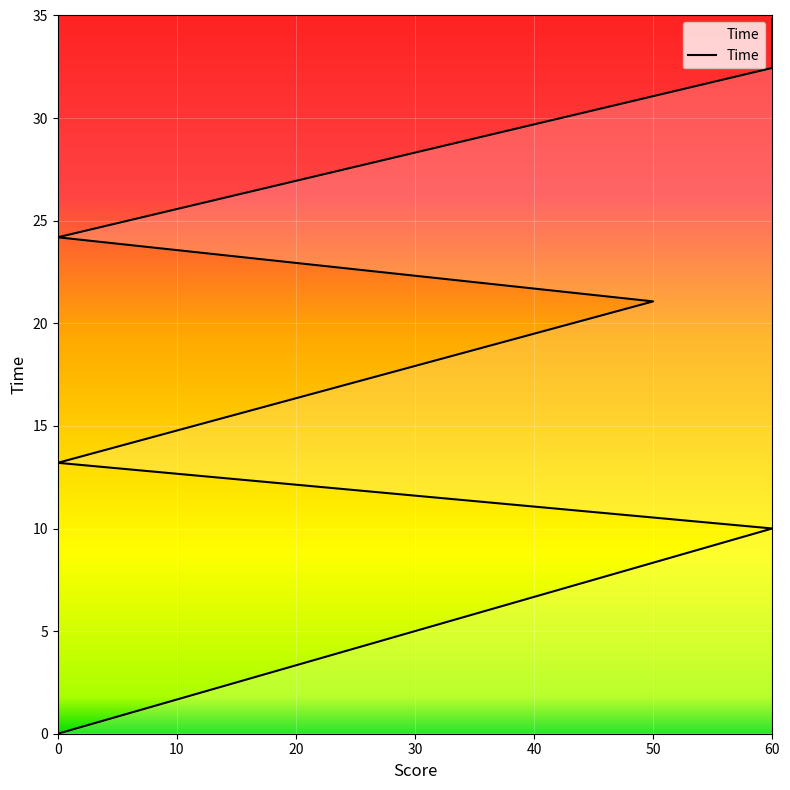

Read the value at 50.

21.1